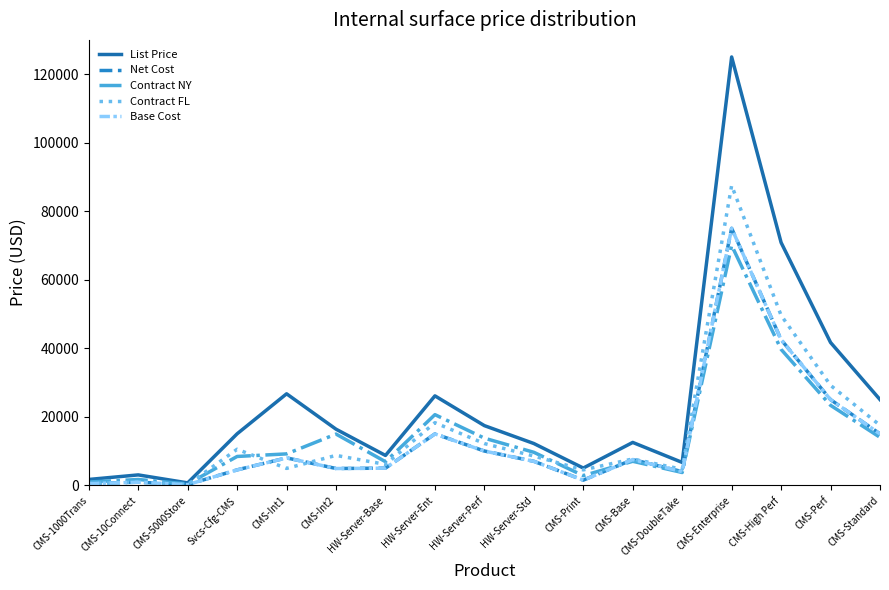

What is the smallest value displayed?

197.6